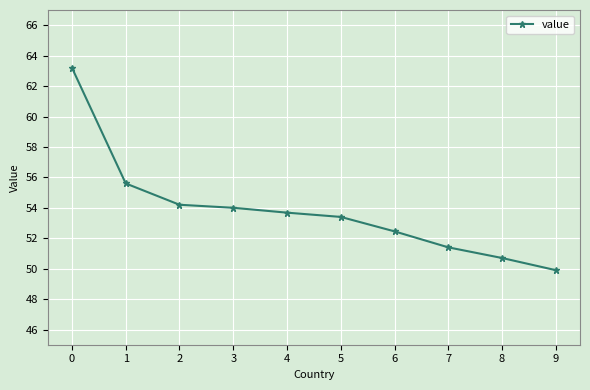

At which label is the value closest to 56?

1